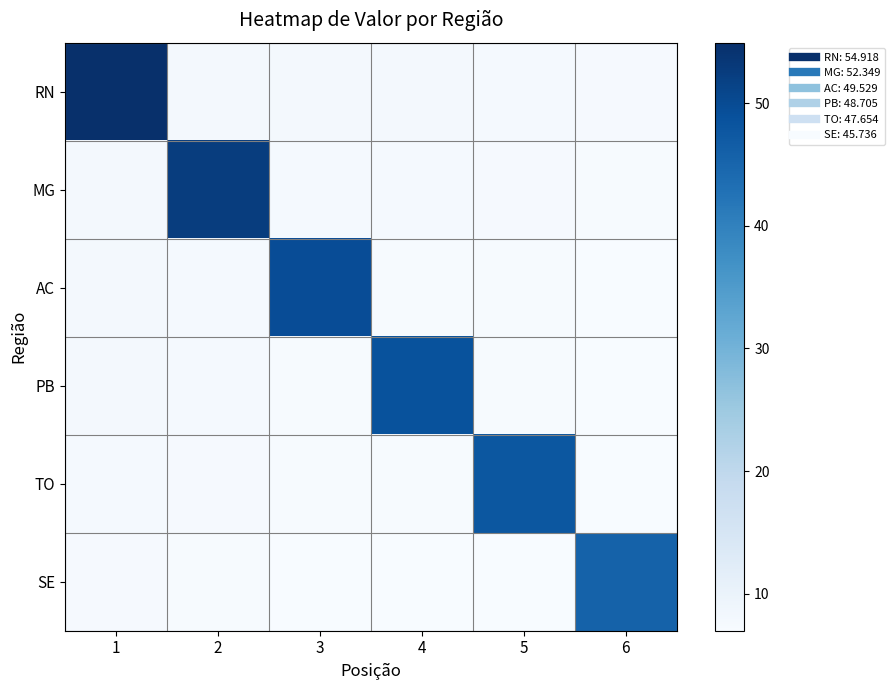

At which category is the sum across all series the highest?

1